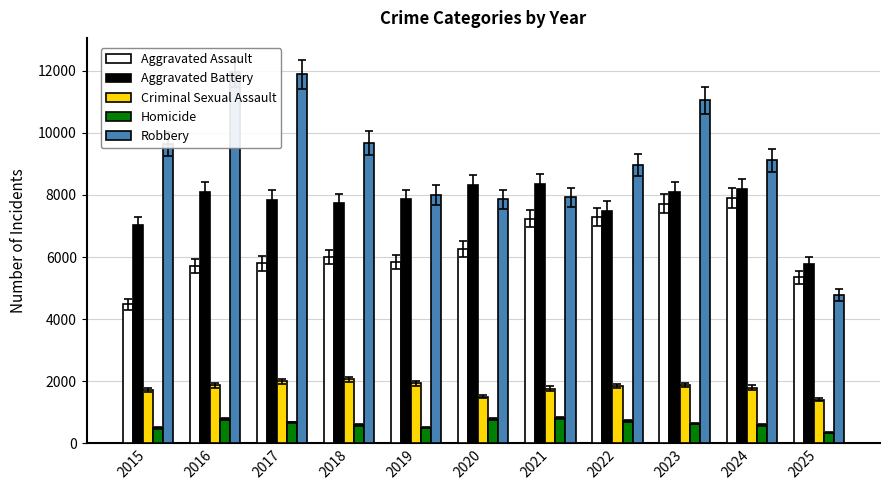

What is the difference between the Robbery values at 2016 and 2015?

2322